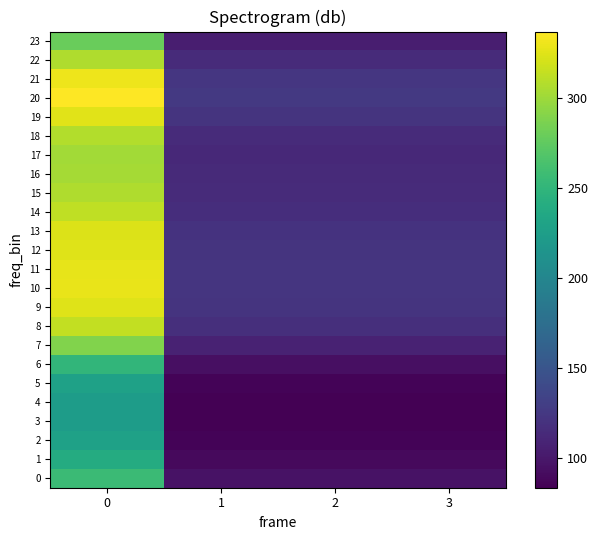

Count the number of data series in this chart.

24